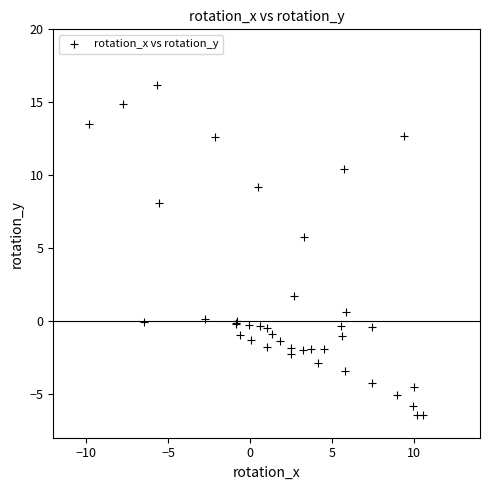

What Y value in the scatter plot is closest to 4?

5.8